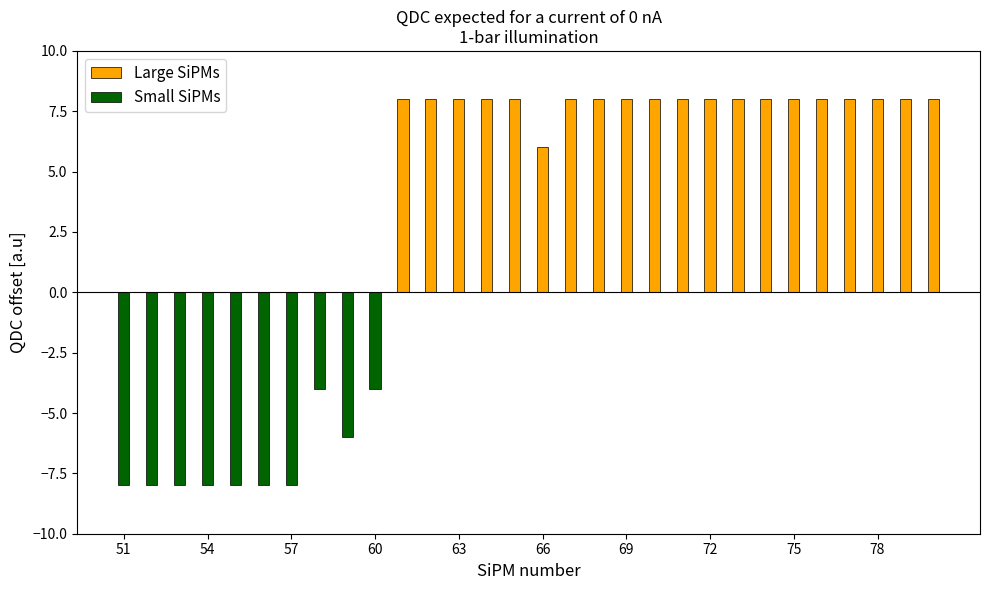

What is the total value across all series at 11?

8